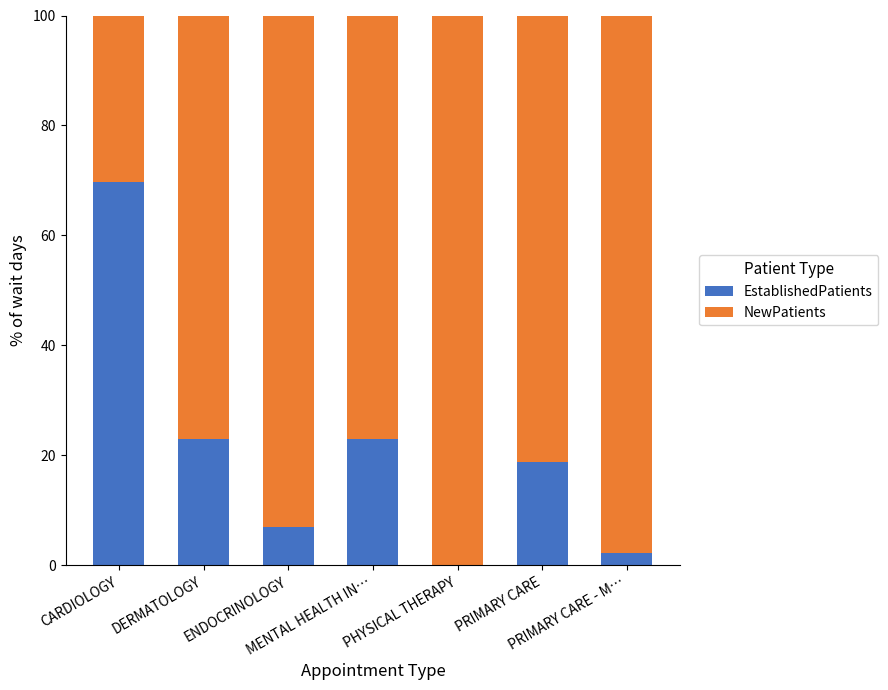

What is the highest value of the EstablishedPatients series?

69.7